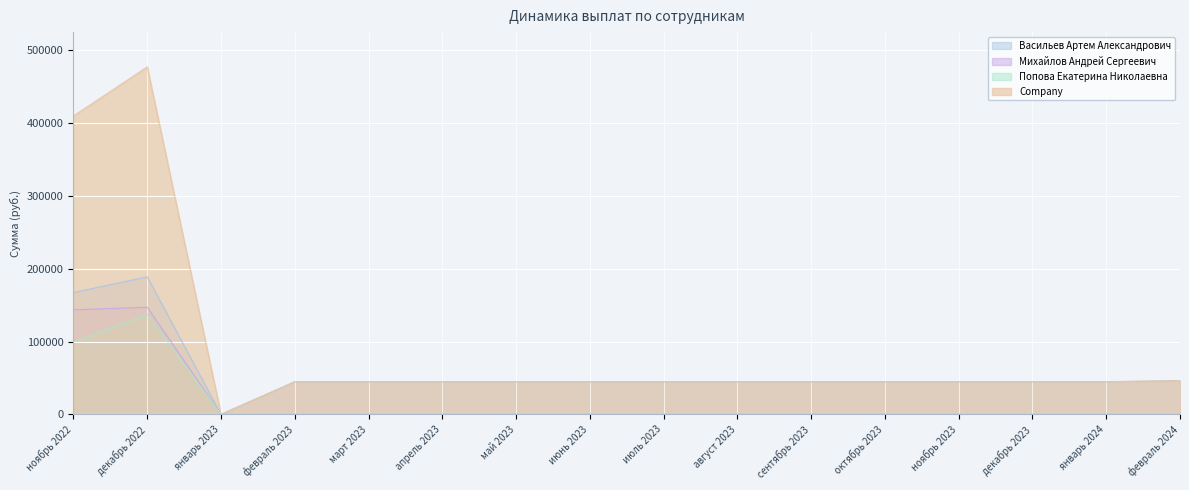

Reading right to left, extract all data points from this chart.

Васильев Артем Александрович: февраль 2024=46200.0	январь 2024=44775.0	декабрь 2023=44775.0	ноябрь 2023=44775.0	октябрь 2023=44775.0	сентябрь 2023=44775.0	август 2023=44775.0	июль 2023=44775.0	июнь 2023=44775.0	май 2023=44775.0	апрель 2023=44775.0	март 2023=44775.0	февраль 2023=44775.0	январь 2023=0.0	декабрь 2022=188837.5	ноябрь 2022=167315.0
Михайлов Андрей Сергеевич: февраль 2024=0.0	январь 2024=0.0	декабрь 2023=0.0	ноябрь 2023=0.0	октябрь 2023=0.0	сентябрь 2023=0.0	август 2023=0.0	июль 2023=0.0	июнь 2023=0.0	май 2023=0.0	апрель 2023=0.0	март 2023=0.0	февраль 2023=0.0	январь 2023=0.0	декабрь 2022=147140.0	ноябрь 2022=143540.0
Попова Екатерина Николаевна: февраль 2024=0.0	январь 2024=0.0	декабрь 2023=0.0	ноябрь 2023=0.0	октябрь 2023=0.0	сентябрь 2023=0.0	август 2023=0.0	июль 2023=0.0	июнь 2023=0.0	май 2023=0.0	апрель 2023=0.0	март 2023=0.0	февраль 2023=0.0	январь 2023=0.0	декабрь 2022=137125.0	ноябрь 2022=99035.0
Company: февраль 2024=46200.0	январь 2024=44775.0	декабрь 2023=44775.0	ноябрь 2023=44775.0	октябрь 2023=44775.0	сентябрь 2023=44775.0	август 2023=44775.0	июль 2023=44775.0	июнь 2023=44775.0	май 2023=44775.0	апрель 2023=44775.0	март 2023=44775.0	февраль 2023=44775.0	январь 2023=0.0	декабрь 2022=477322.5	ноябрь 2022=409890.0